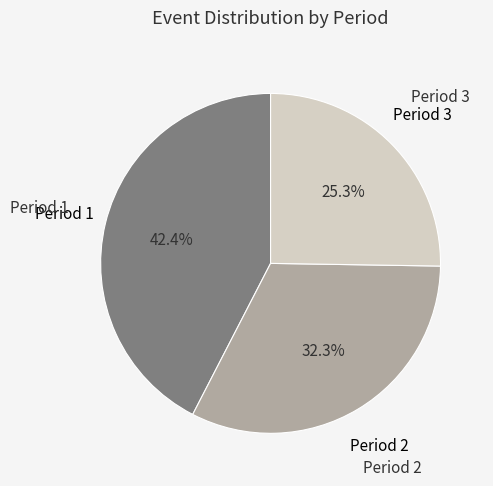

To the nearest percent, what is the difference between the largest and smallest slice percentages?

17%